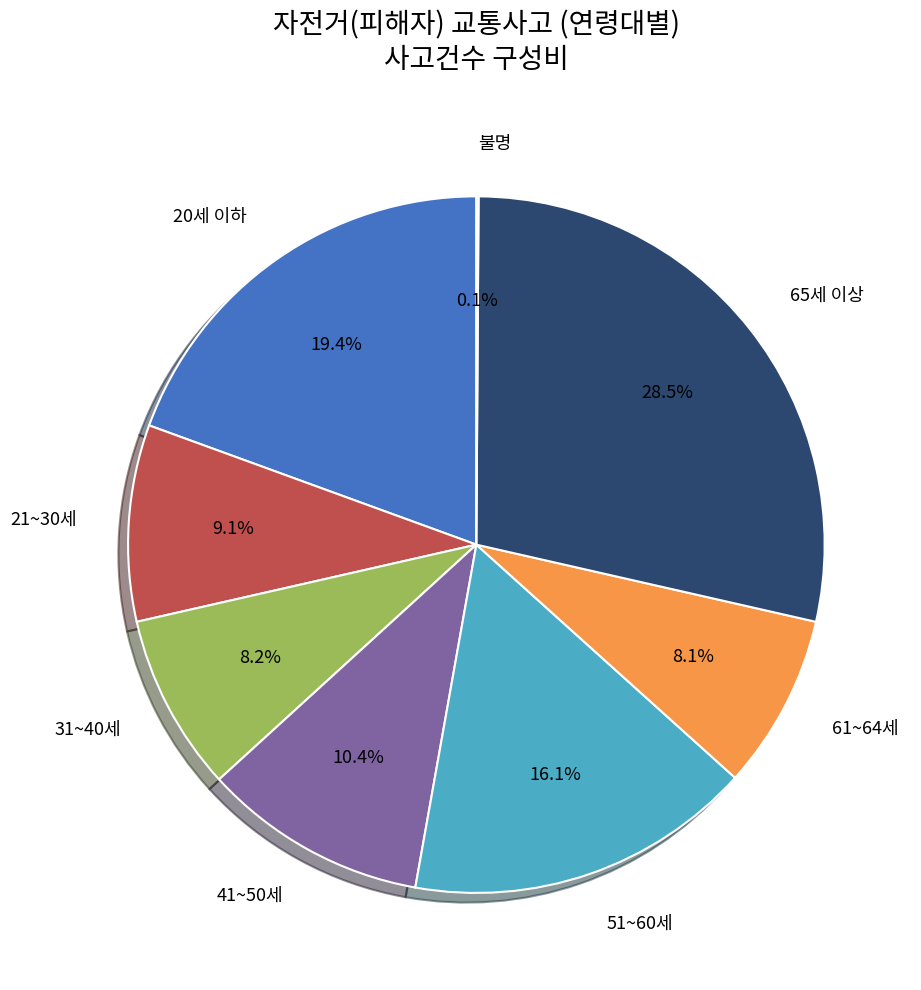

Is there any slice that represents more than half of the pie?

No